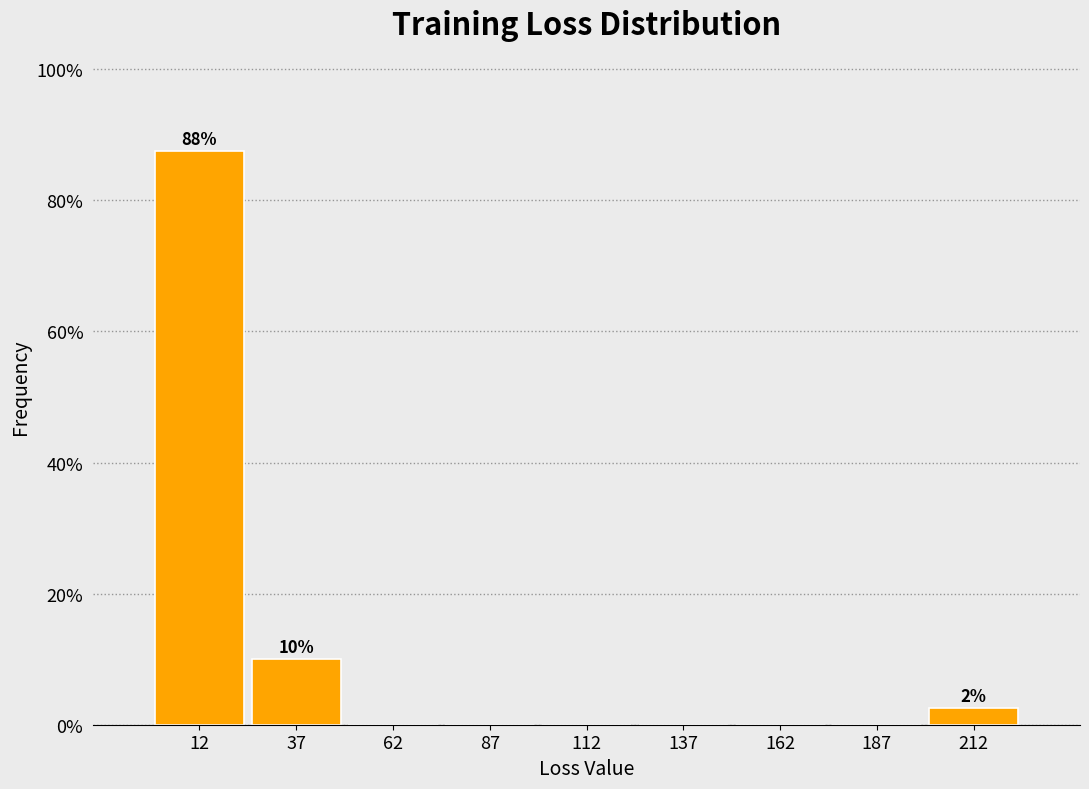

Over which range of the x-axis is the bar tallest?

0 to 25